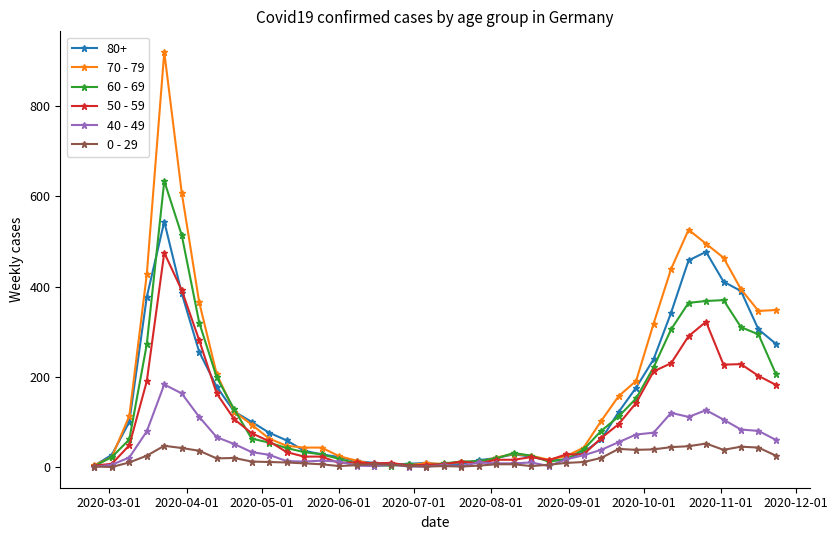

Which series has the widest spread of values?

70 - 79